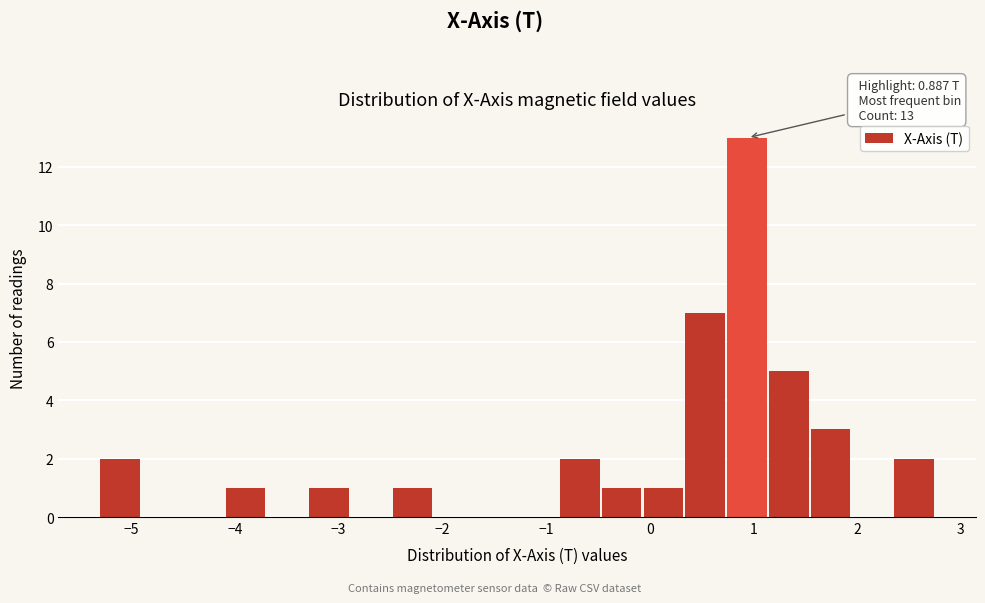

Which range on the x-axis has the tallest bar?

0.7 to 1.1